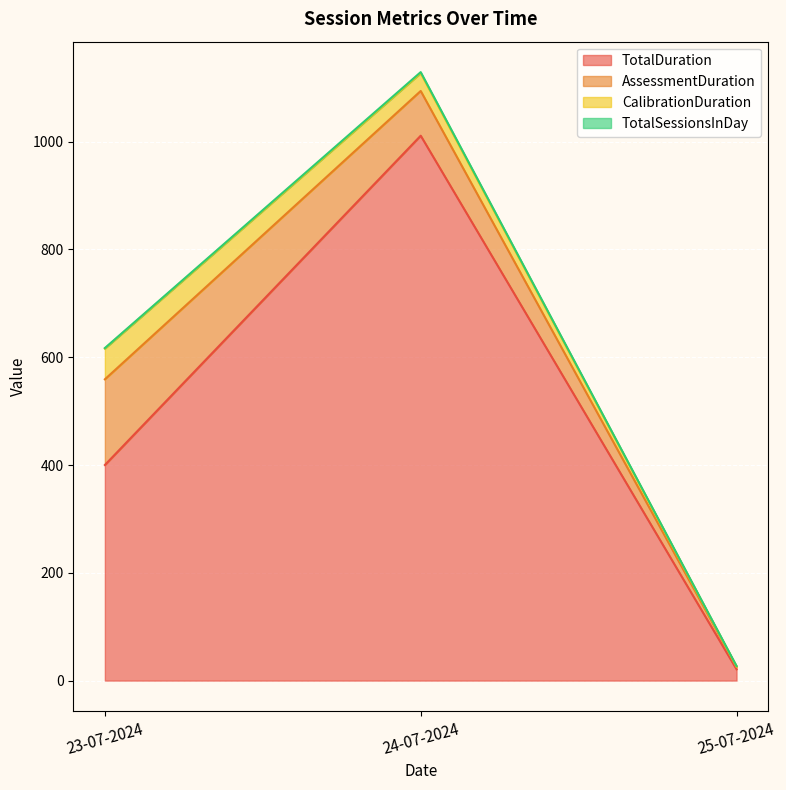

How many lines are shown in the chart?

4